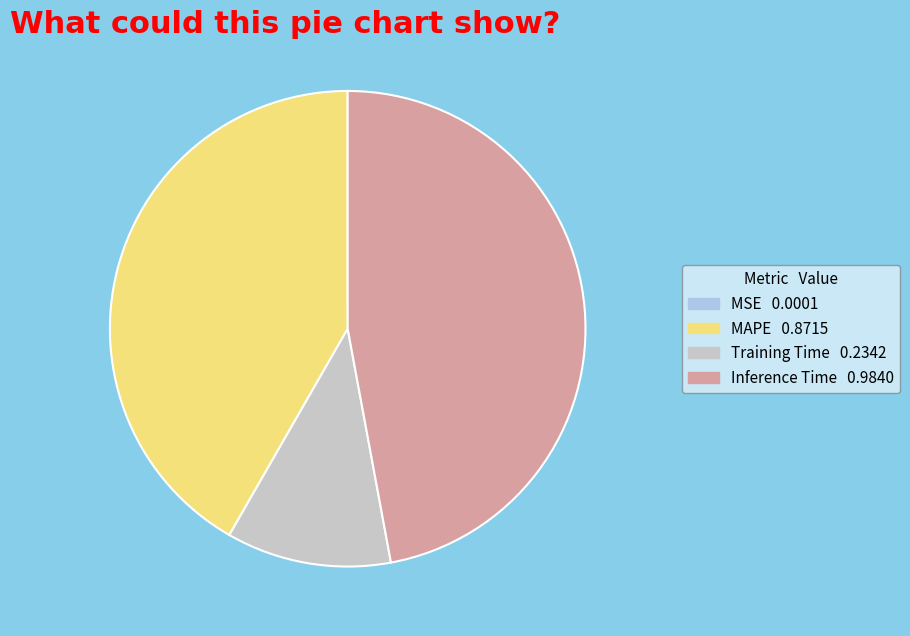

Is there a majority slice in this chart?

No